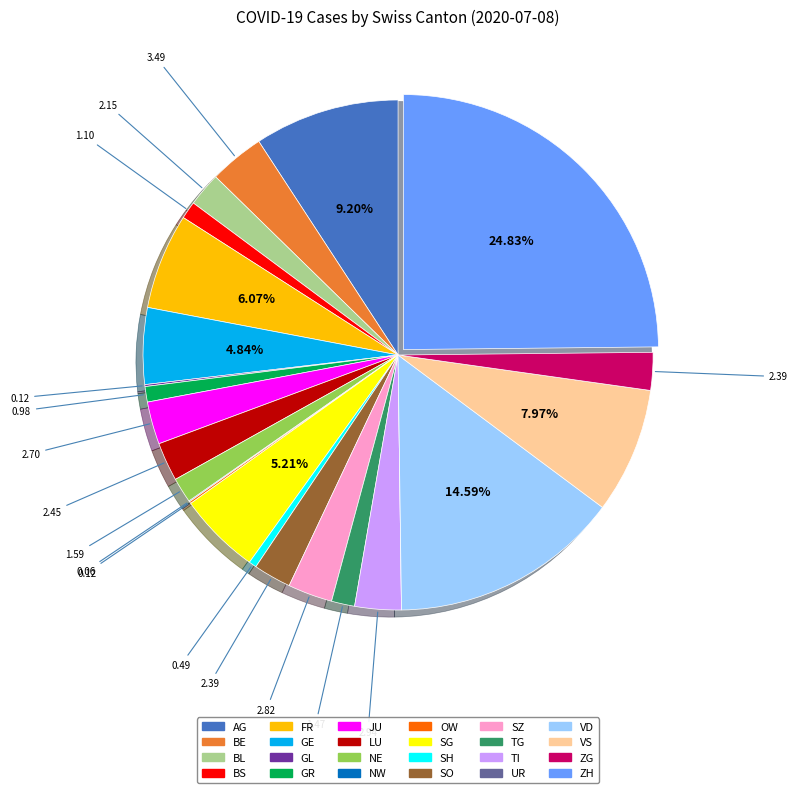

What is the largest slice in the pie chart?

ZH